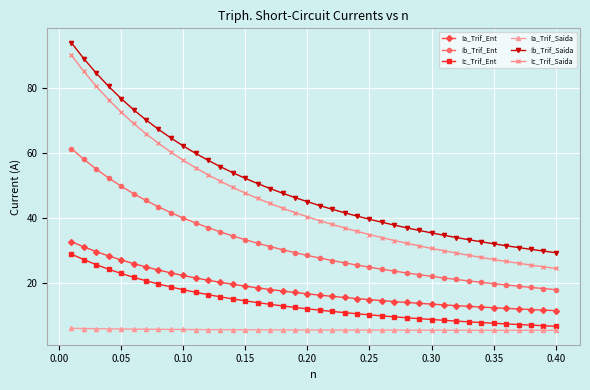

Which series has the largest total across all categories?

Ib_Trif_Saida